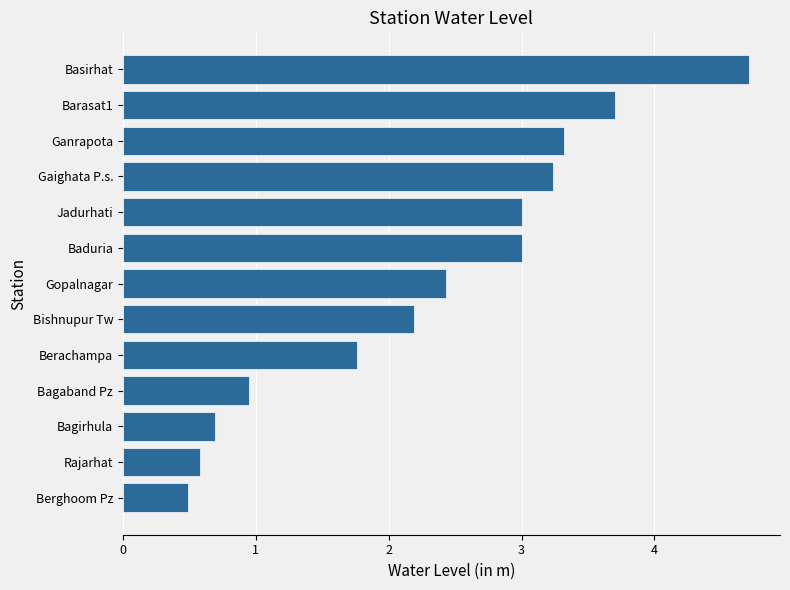

Approximately how many times larger is the value at Basirhat compared to Berachampa?

2.7